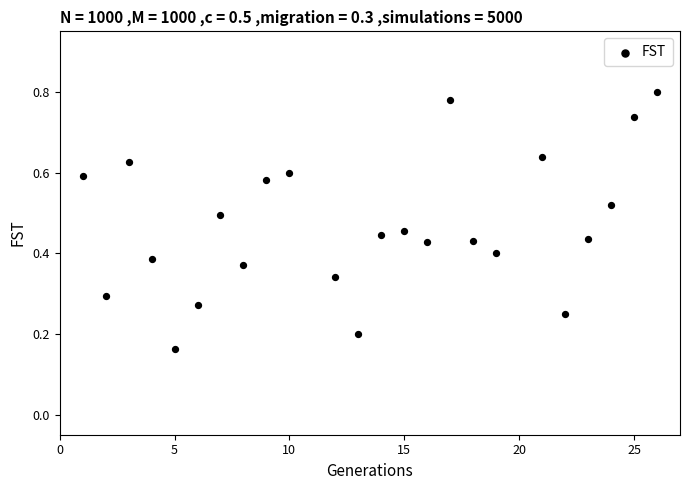

What is the range of X values (max minus min)?

25.0